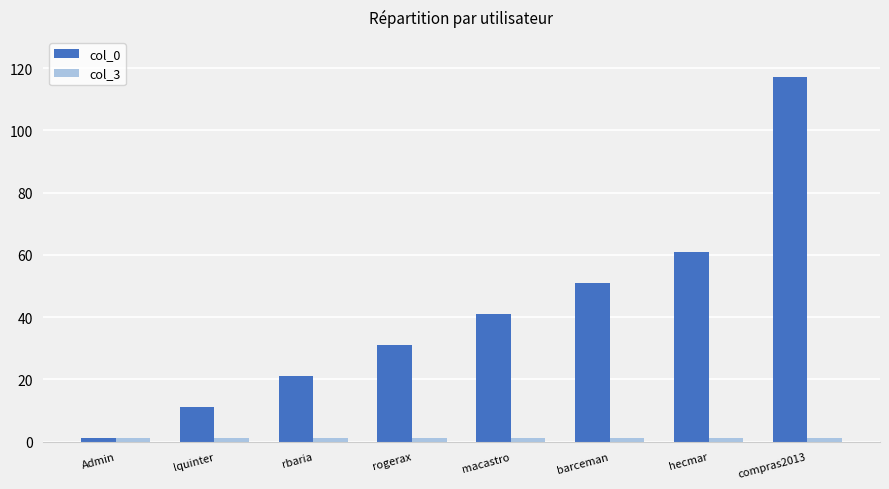

What is the maximum value shown in the chart?

117